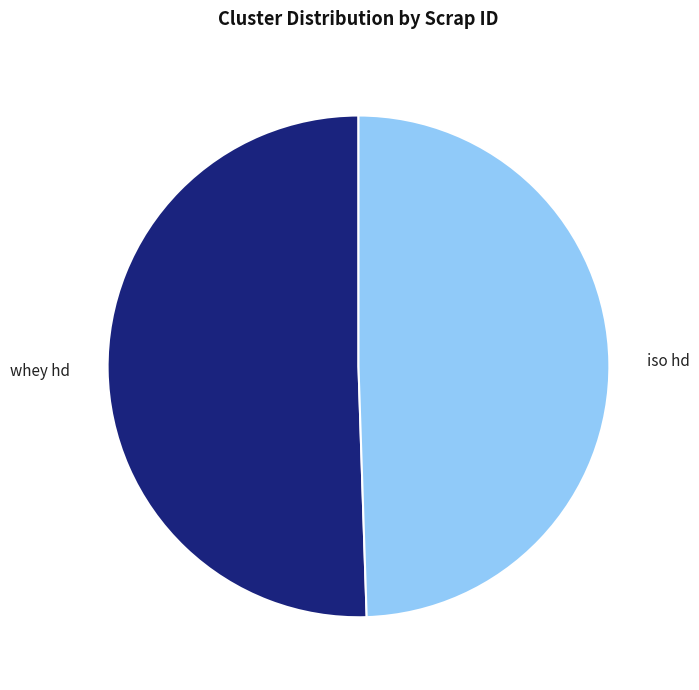

Approximately how many times larger is the value at whey hd compared to iso hd?

1.0